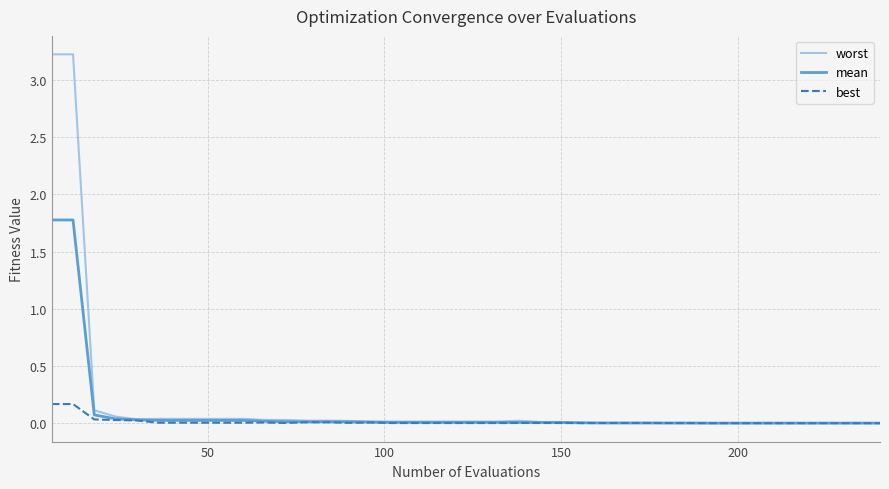

Rank the series by their average value, from lowest to highest.

best, mean, worst